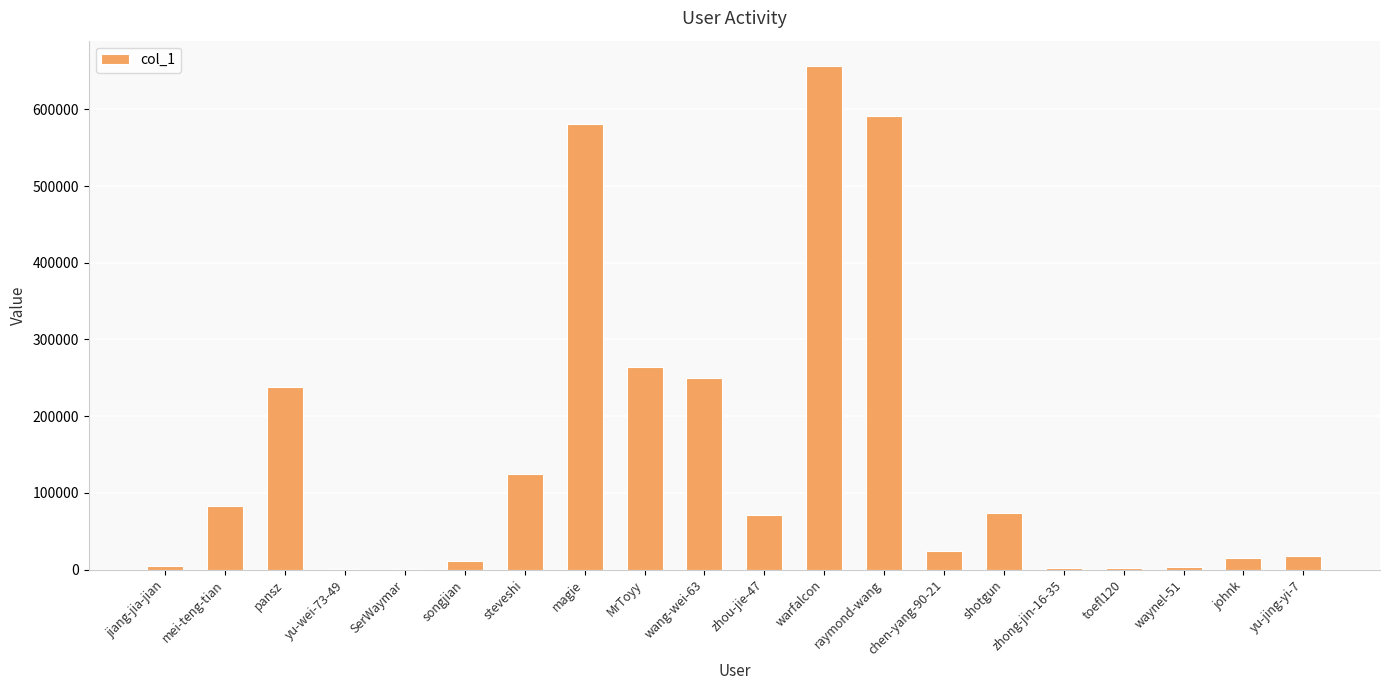

Read the value at mei-teng-tian.

82827